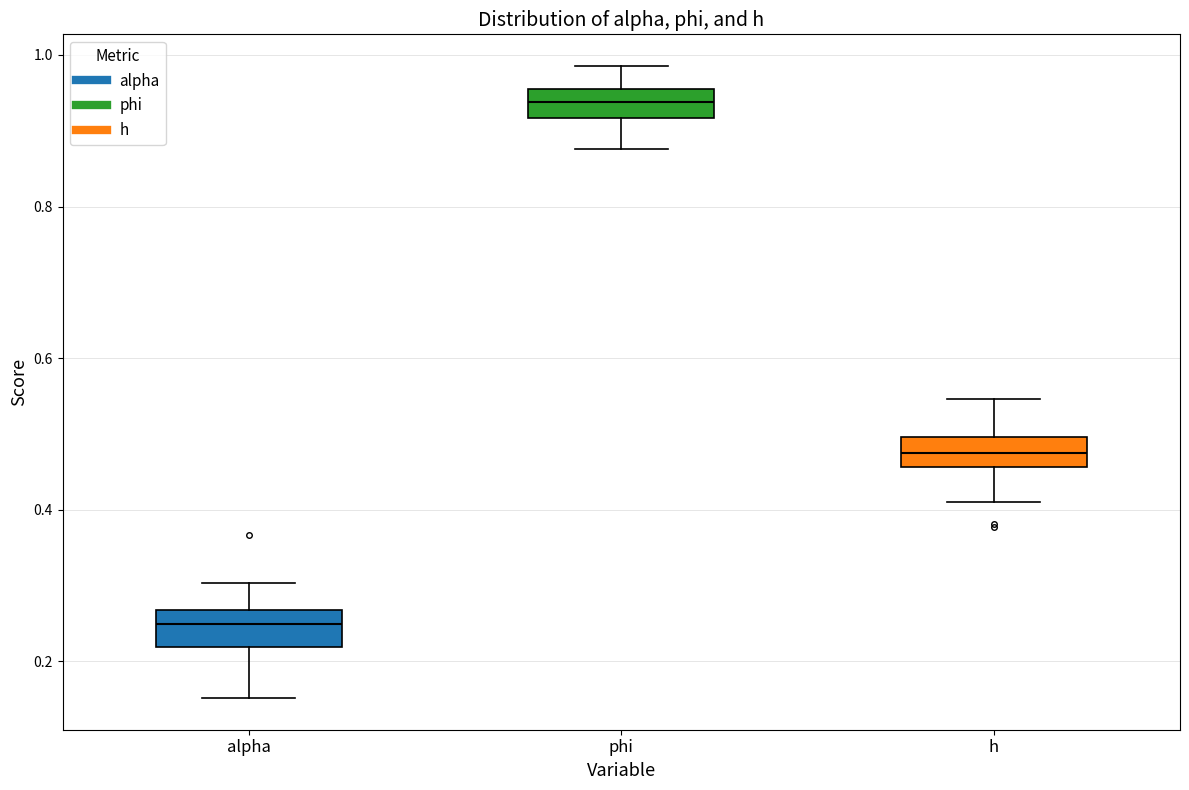

Which box has the highest median line?

phi